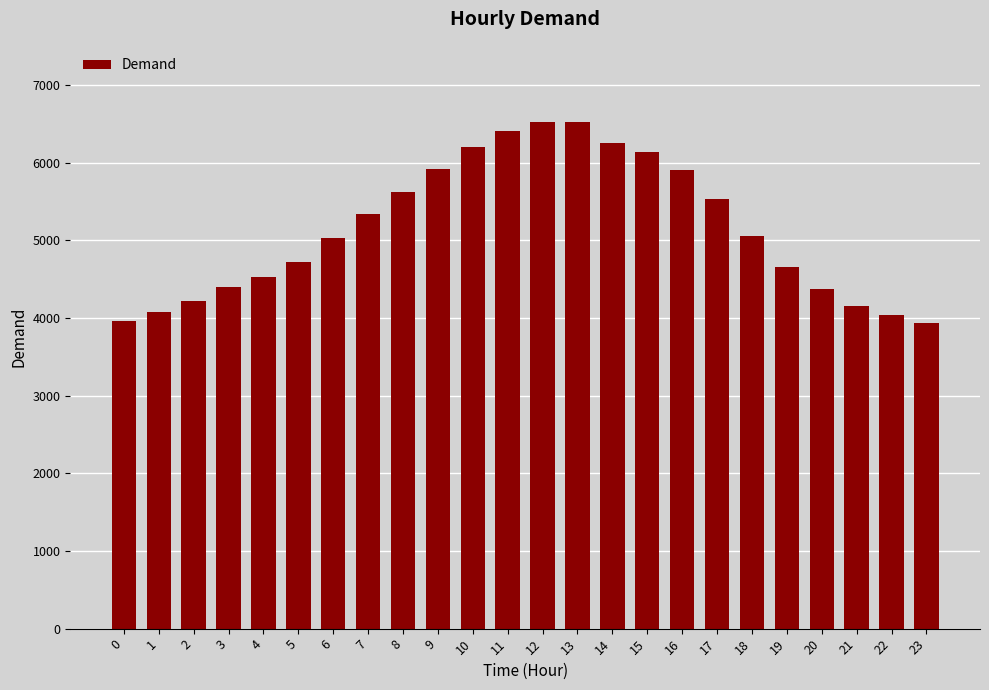

What is the difference between the maximum and minimum values?

2588